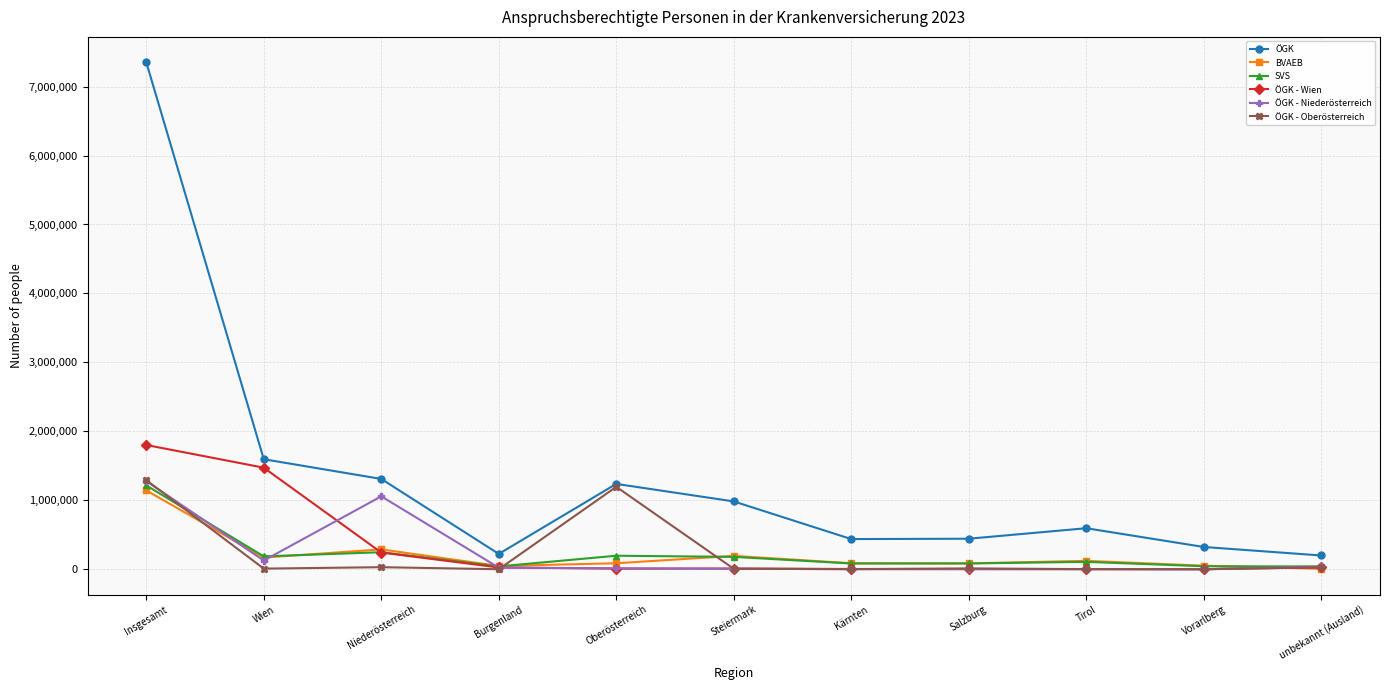

What is the difference between the maximum and minimum values in the SVS series?

1174535